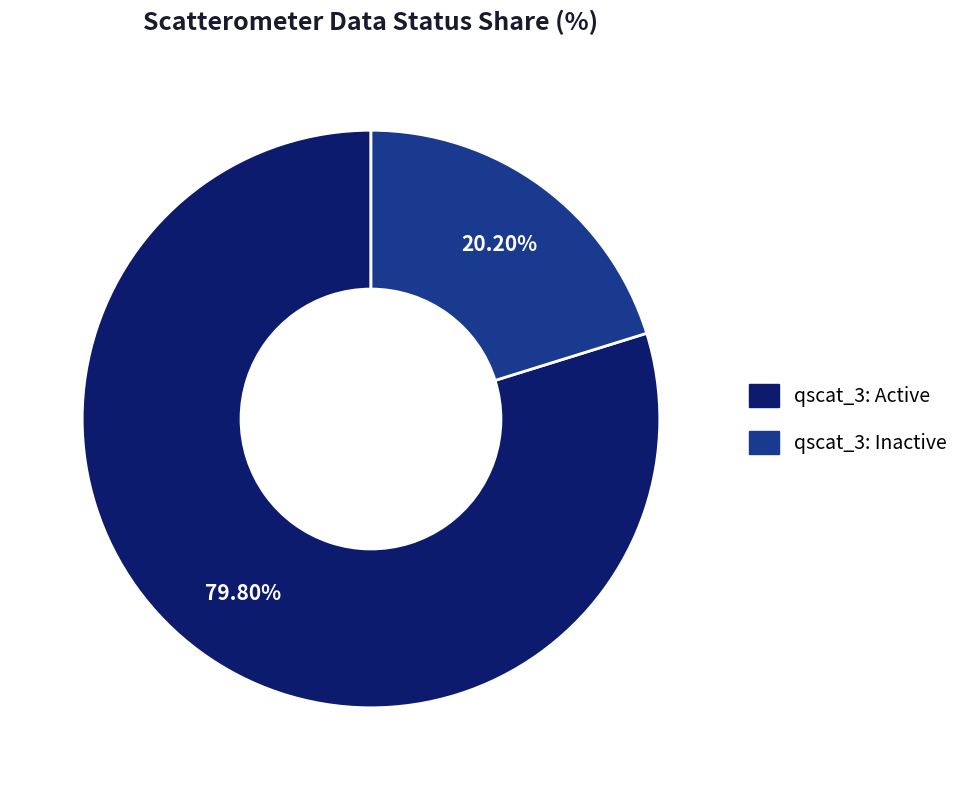

Does any single category account for the majority?

Yes